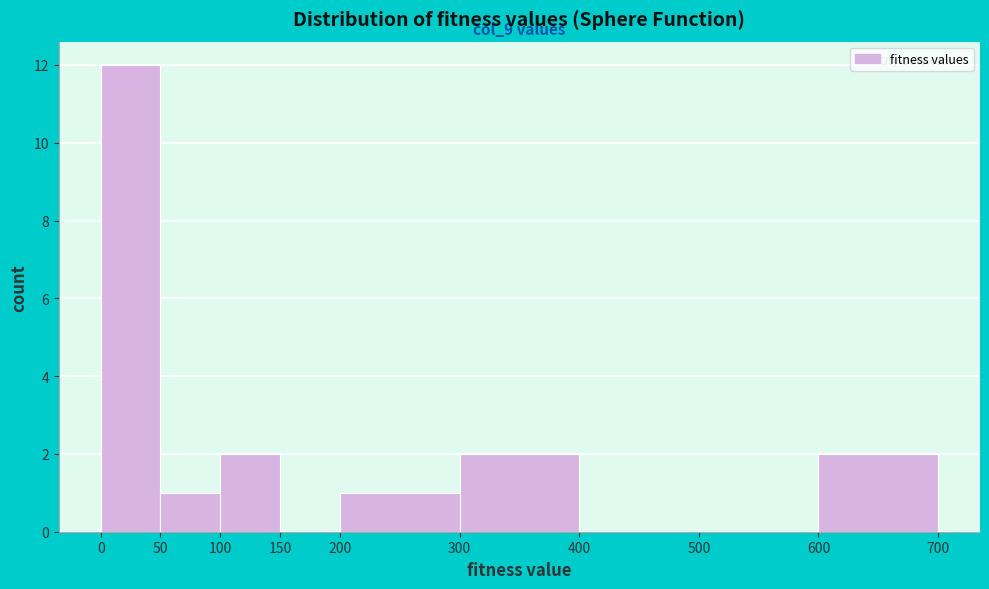

Which range on the x-axis has the tallest bar?

0 to 50